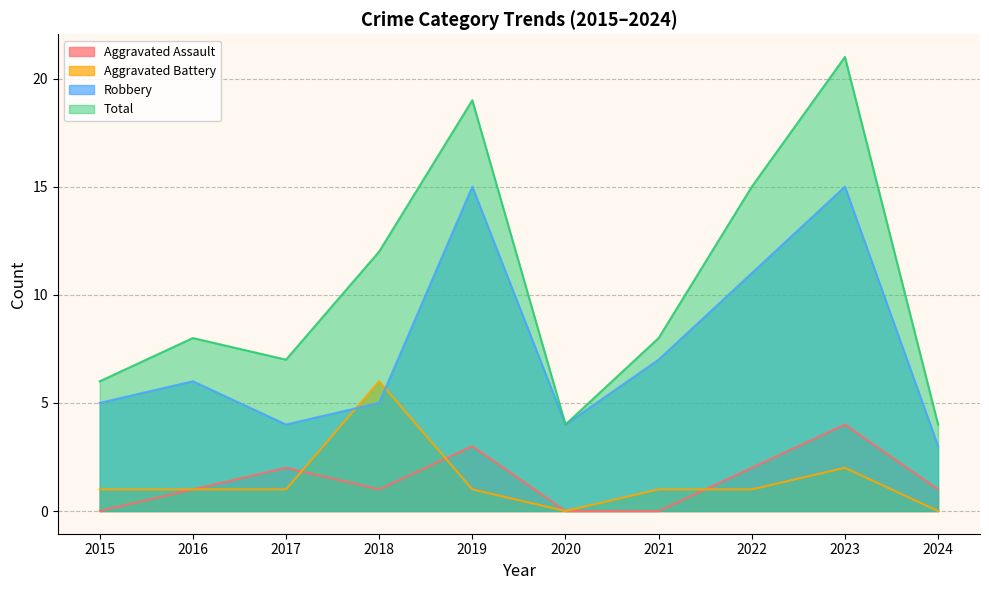

True or false: Robbery has a value of 1 at 2020.

False